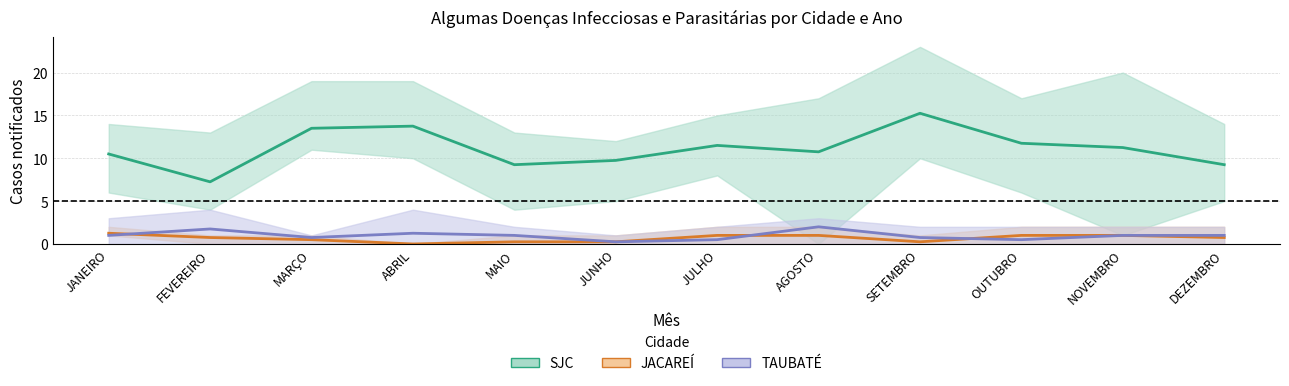

True or false: SJC (mean) and TAUBATÉ (mean) cross at least once.

False